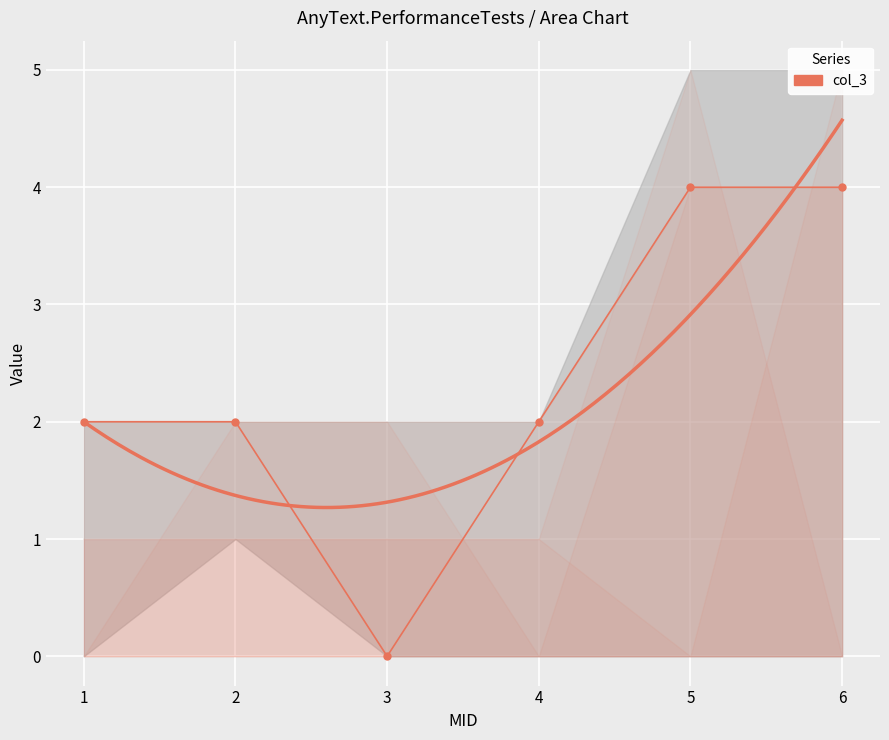

Reading left to right, what are all the values shown in this chart?

2	2	0	2	4	4